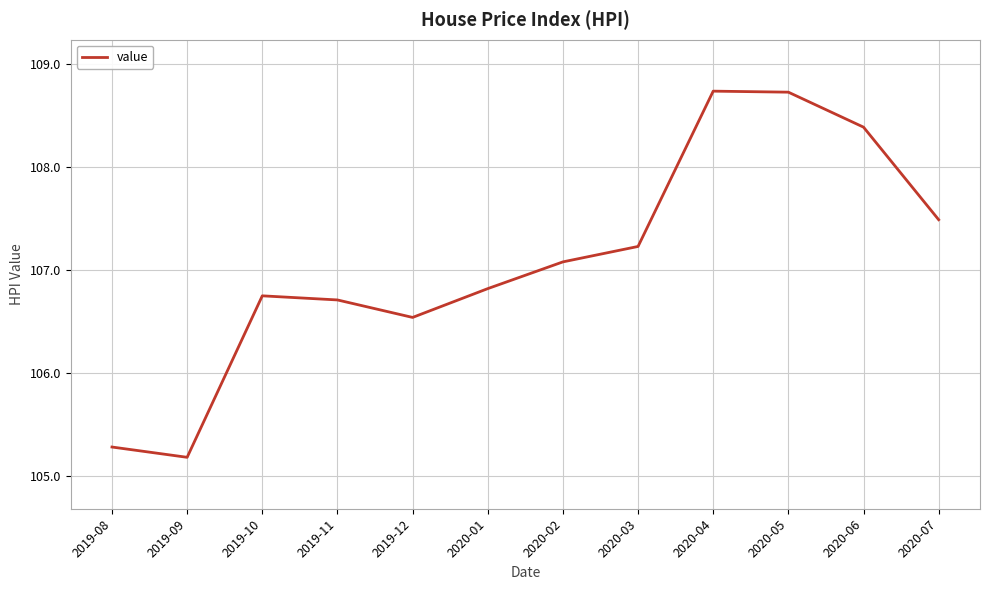

What position from the left is 2020-02?

7